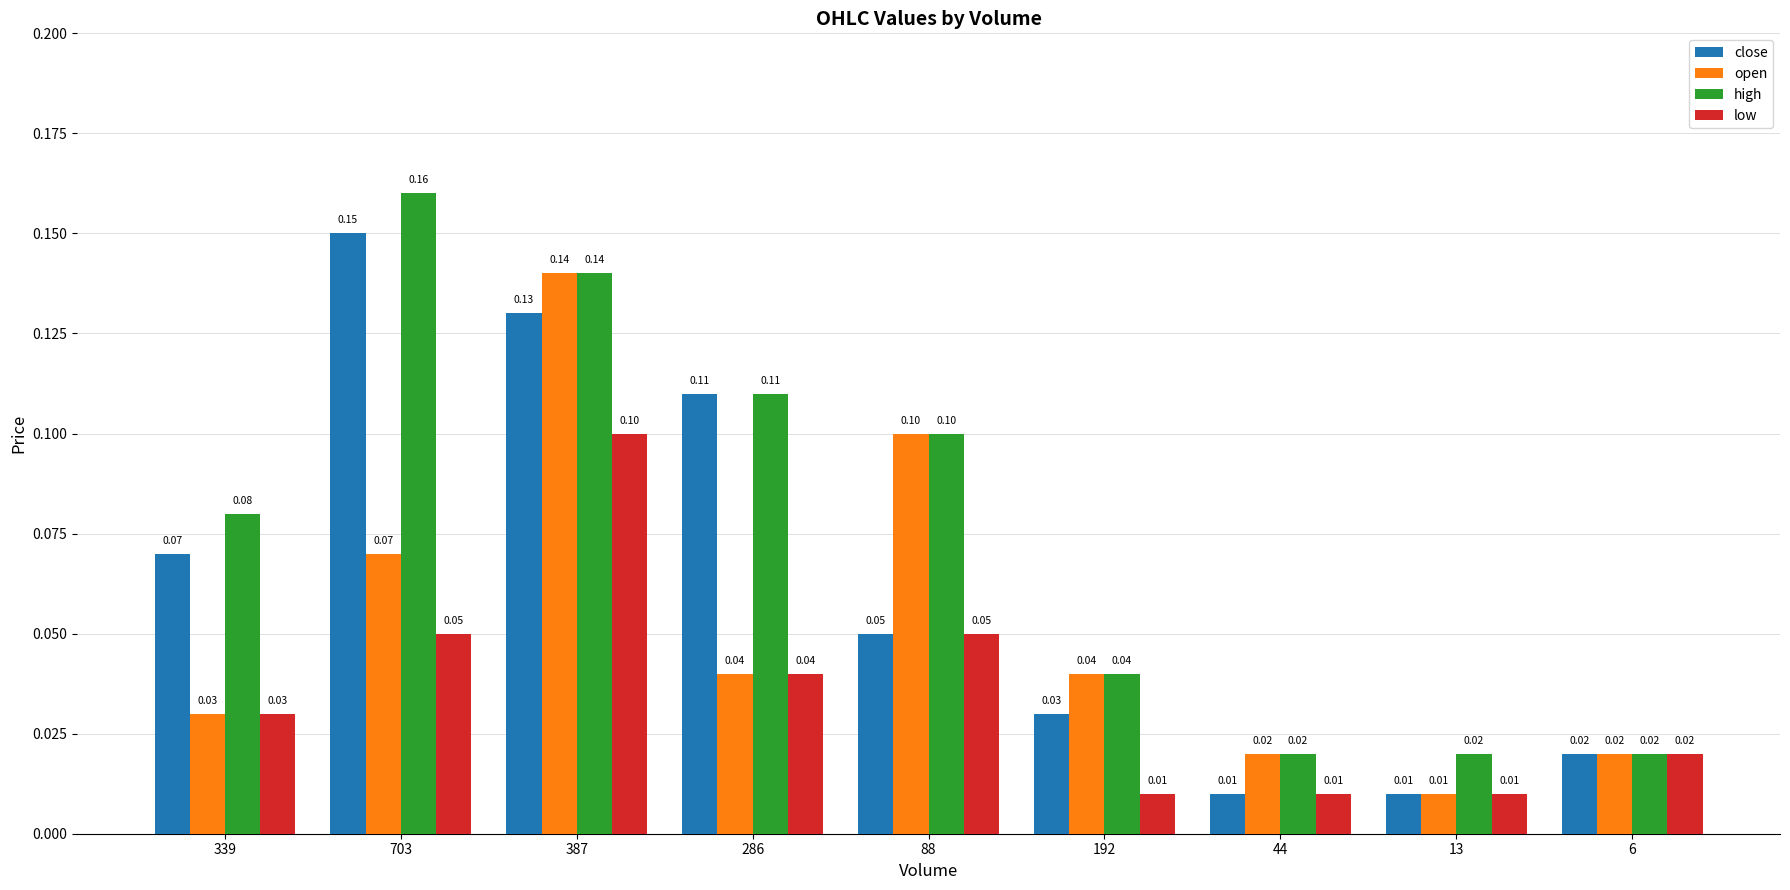

What is the average value of the close series?

0.1